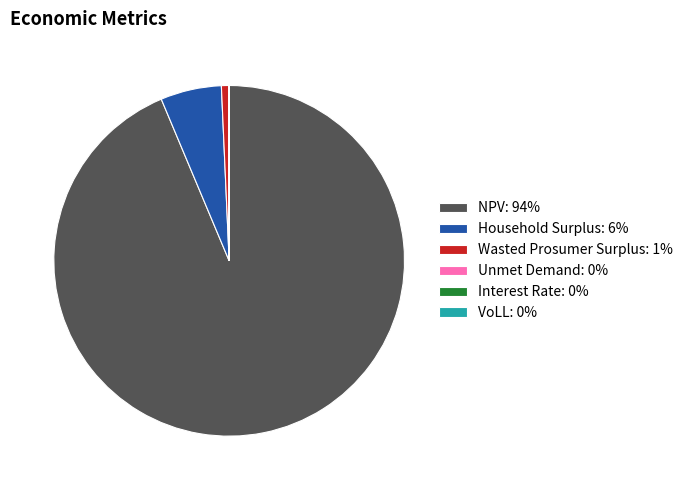

The NPV: 94% slice represents 94% of the pie. True or false?

True